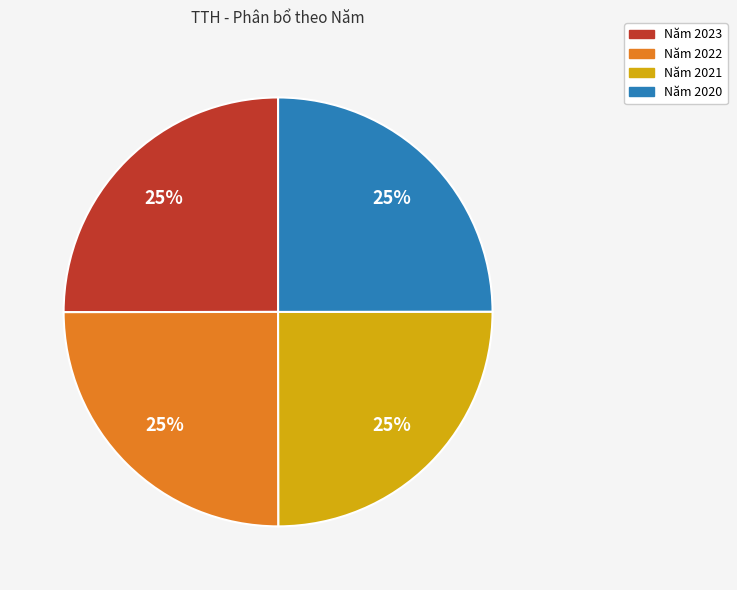

Is there a majority slice in this chart?

No